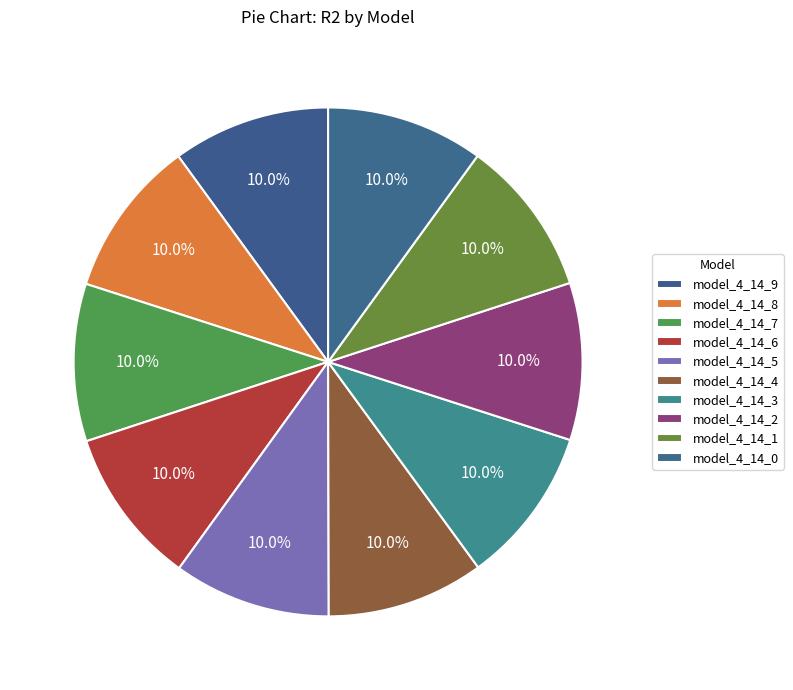

Count the number of slices in the pie.

10